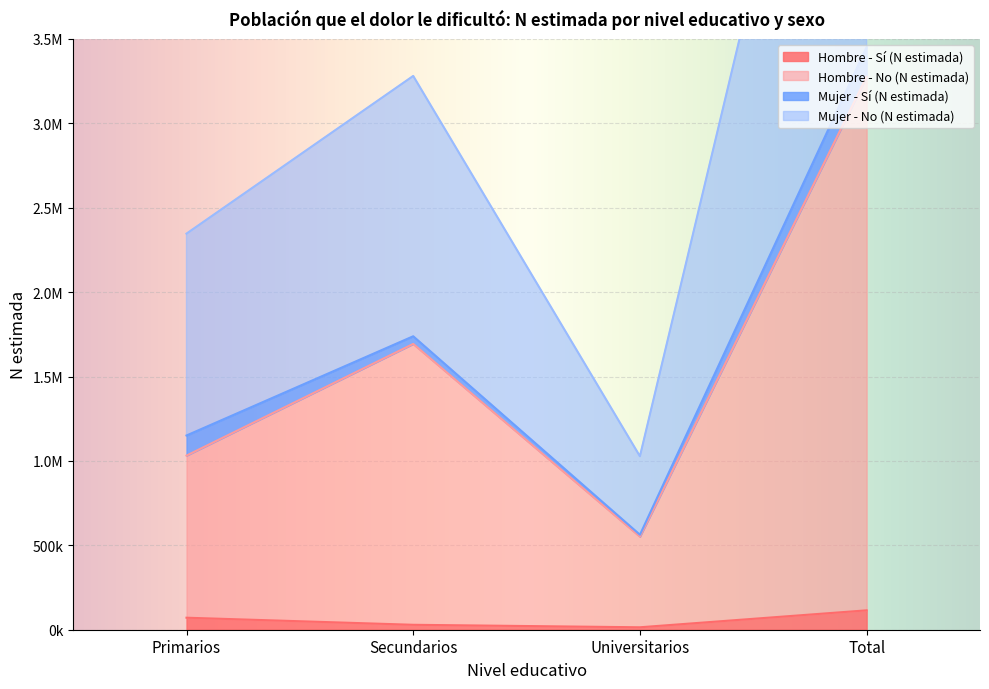

Is it true that Hombre - No (N estimada) equals 551408 at Universitarios?

True